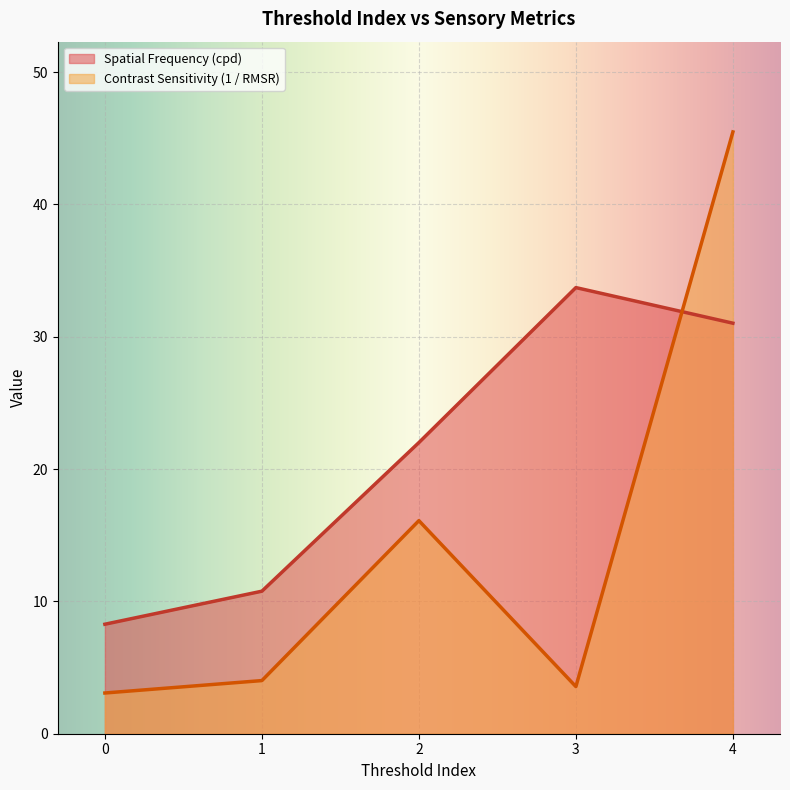

What is the approximate value of Contrast Sensitivity (1 / RMSR) at 1?

4.0